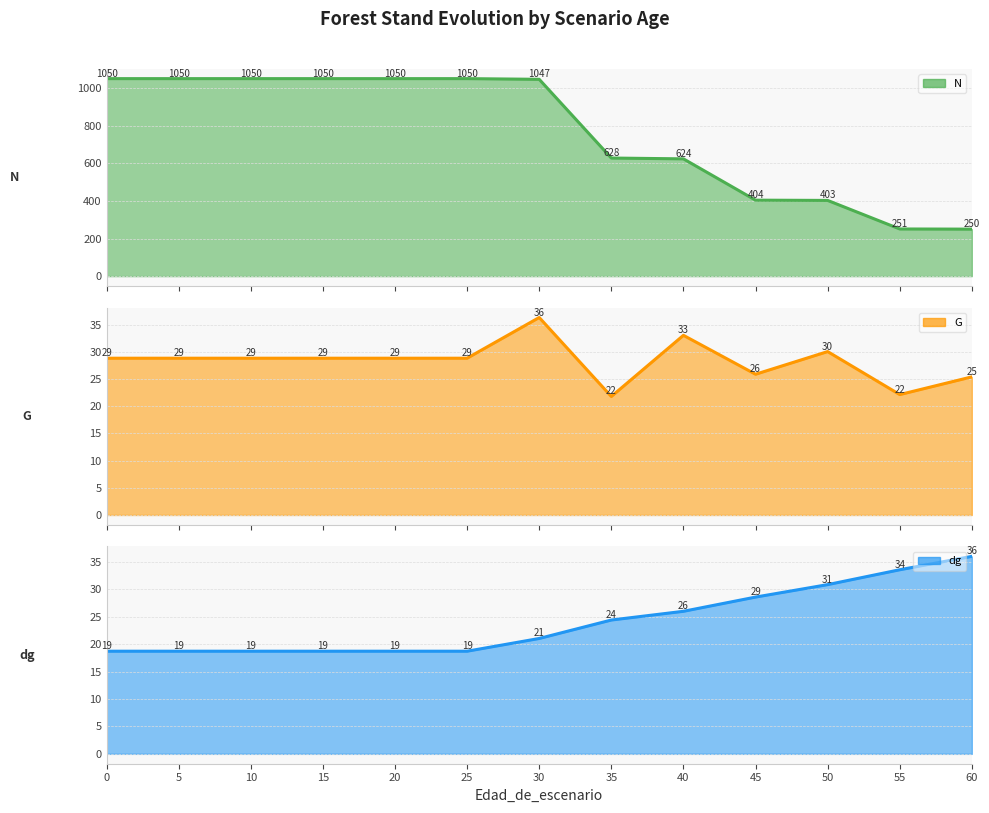

List the labels in order of dg value, smallest first.

0, 5, 10, 15, 20, 25, 30, 35, 40, 45, 50, 55, 60